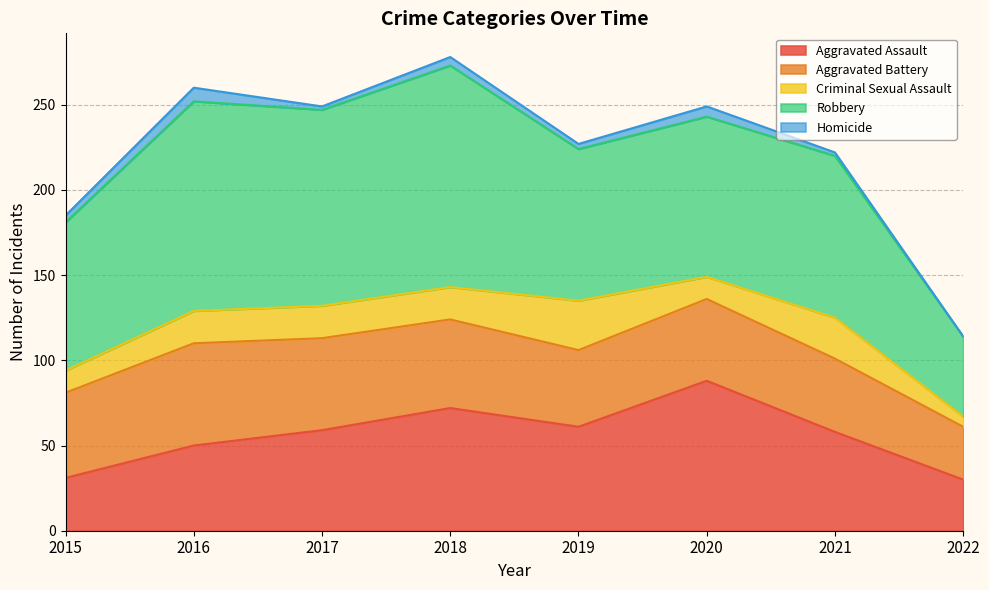

How many Homicide values are between 2 and 6?

6